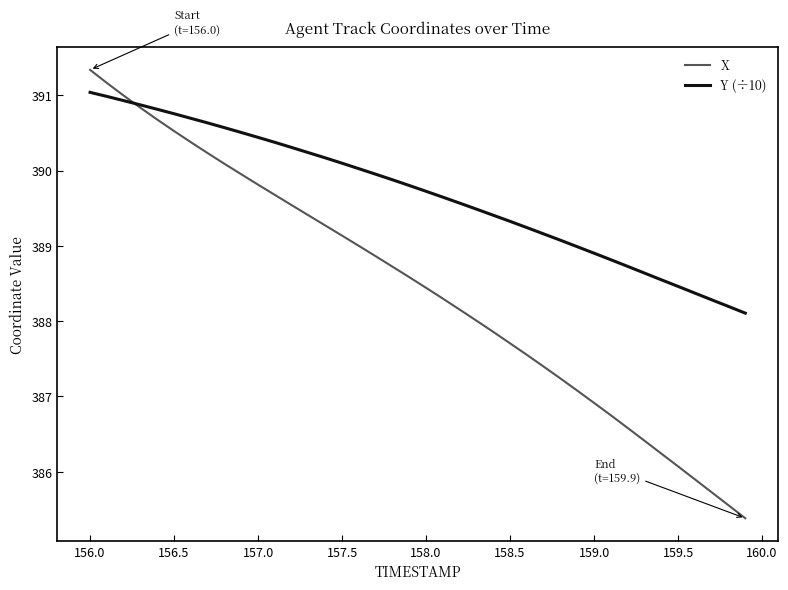

What is the highest value of the Y (÷10) series?

391.0